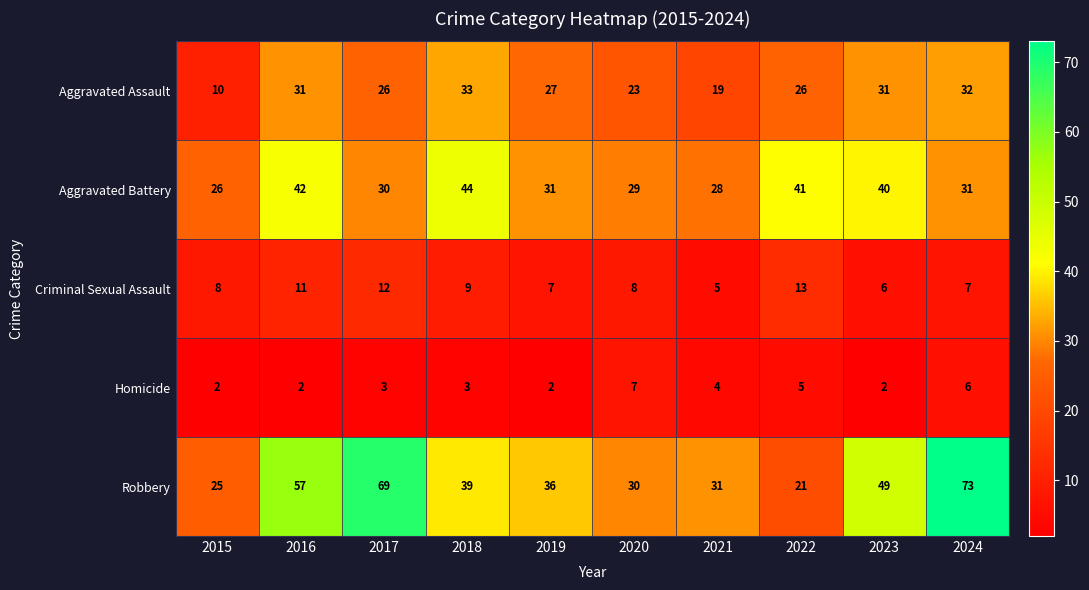

What value does the Criminal Sexual Assault series have at 2016?

11